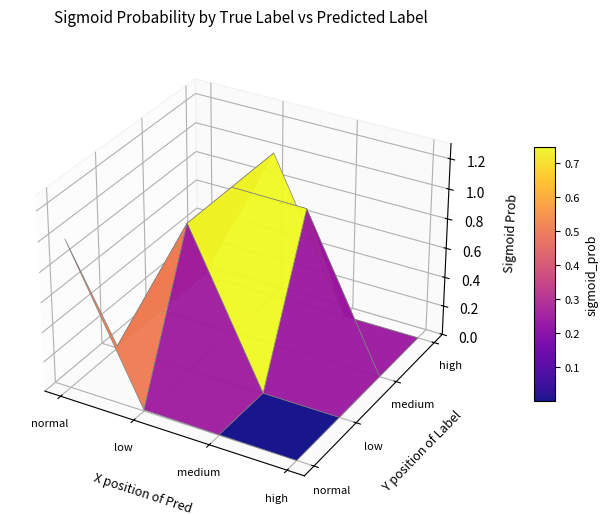

What is the average value?

0.3